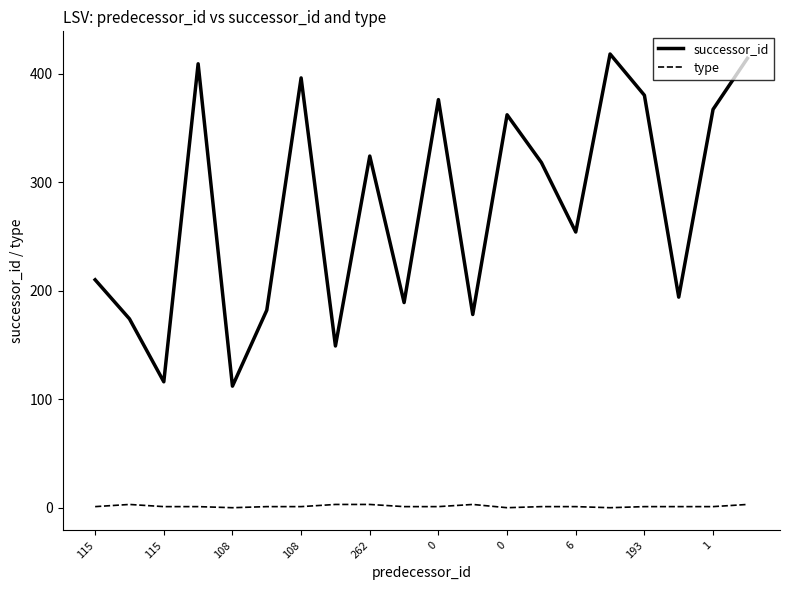

Does the chart have visible grid lines?

No